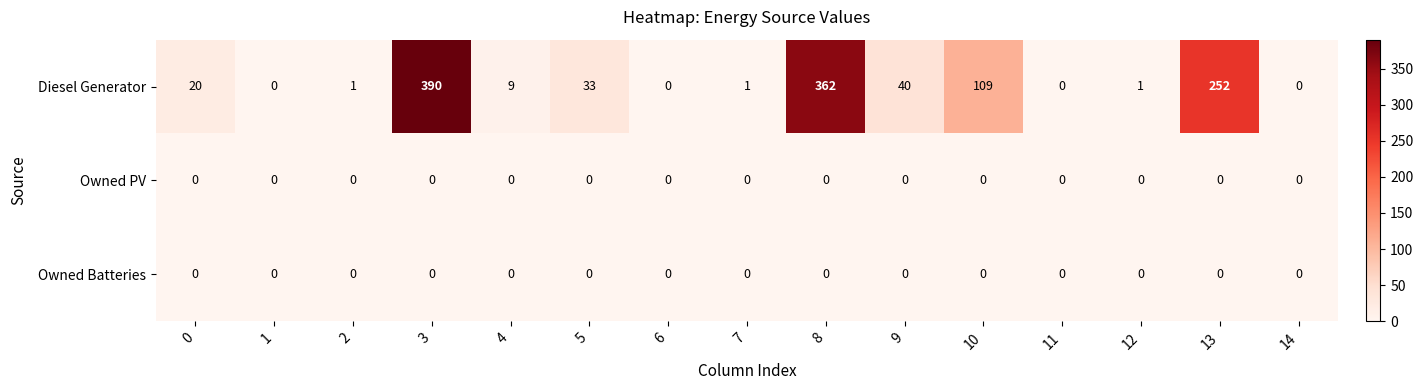

What is the sum of the Diesel Generator values at 6 and 10?

109